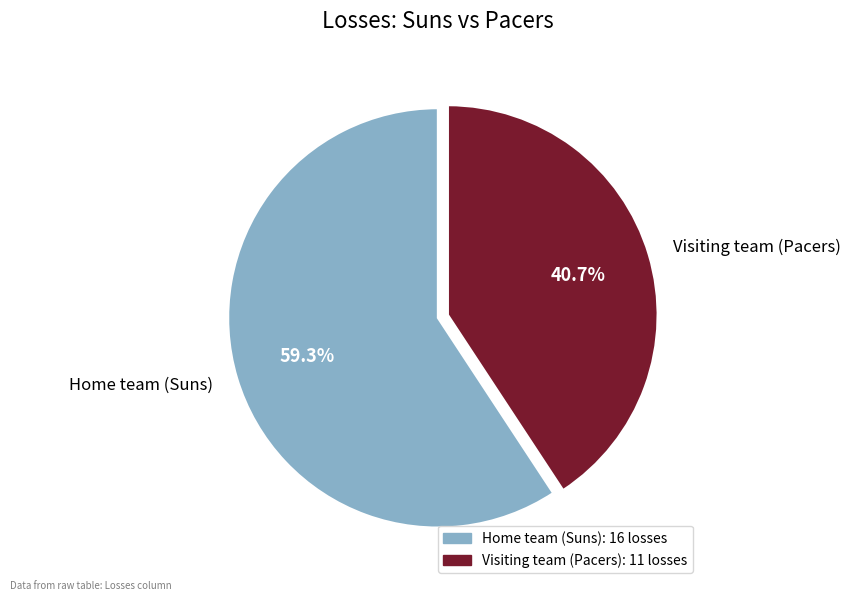

Which category has the smallest portion of the pie?

Visiting team (Pacers)